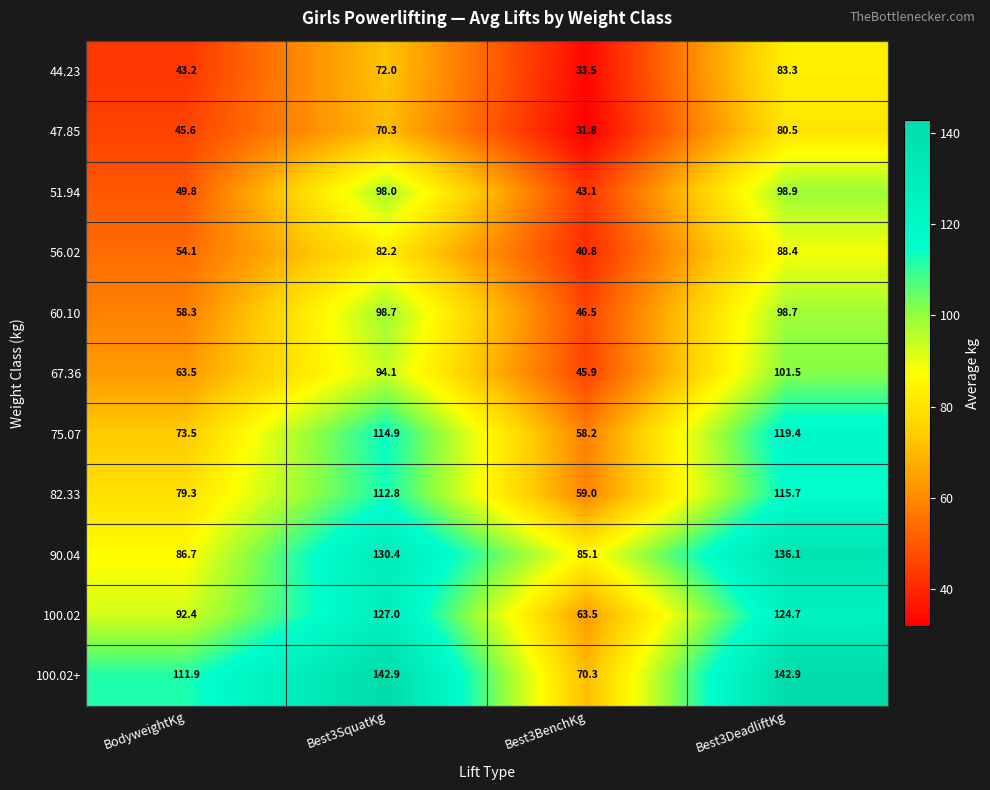

What is the spread (max minus min) of values at BodyweightKg?

68.7